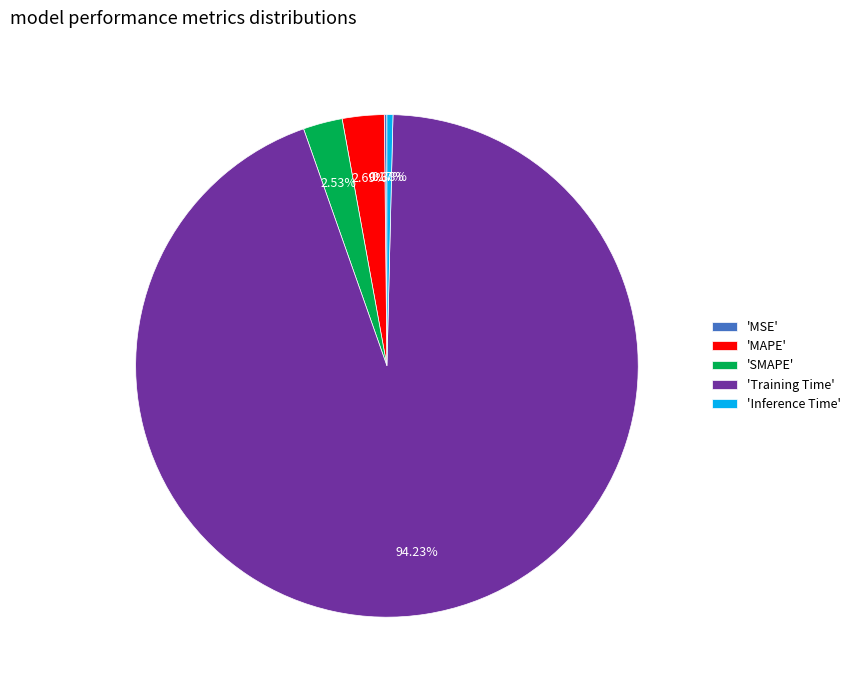

What is the largest slice in the pie chart?

'Training Time'